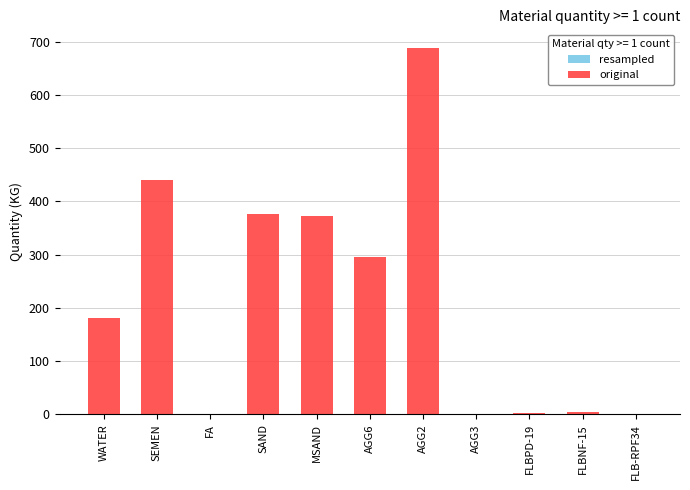

At which category is the sum across all series the highest?

AGG2